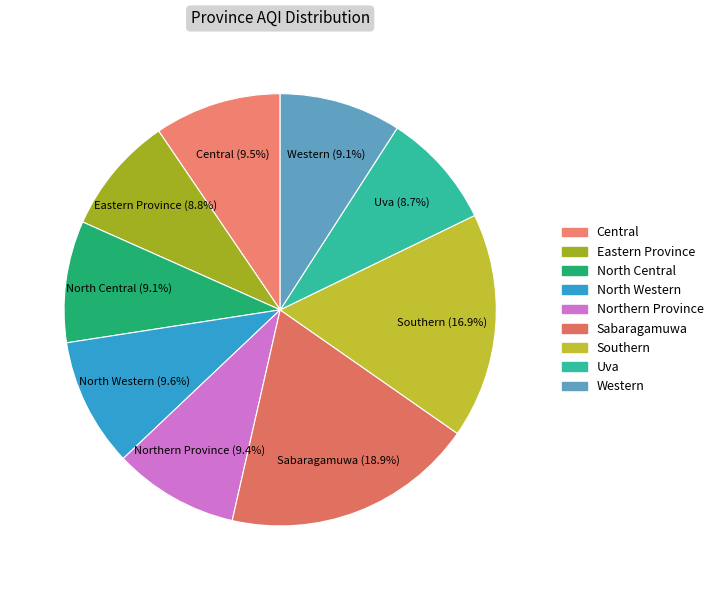

To the nearest percent, what percentage of the pie is Western?

9%